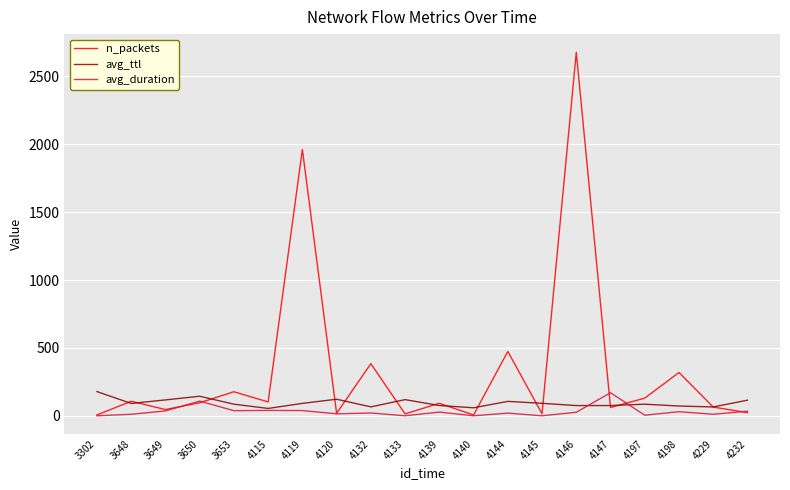

Which series has the largest range (max minus min)?

n_packets